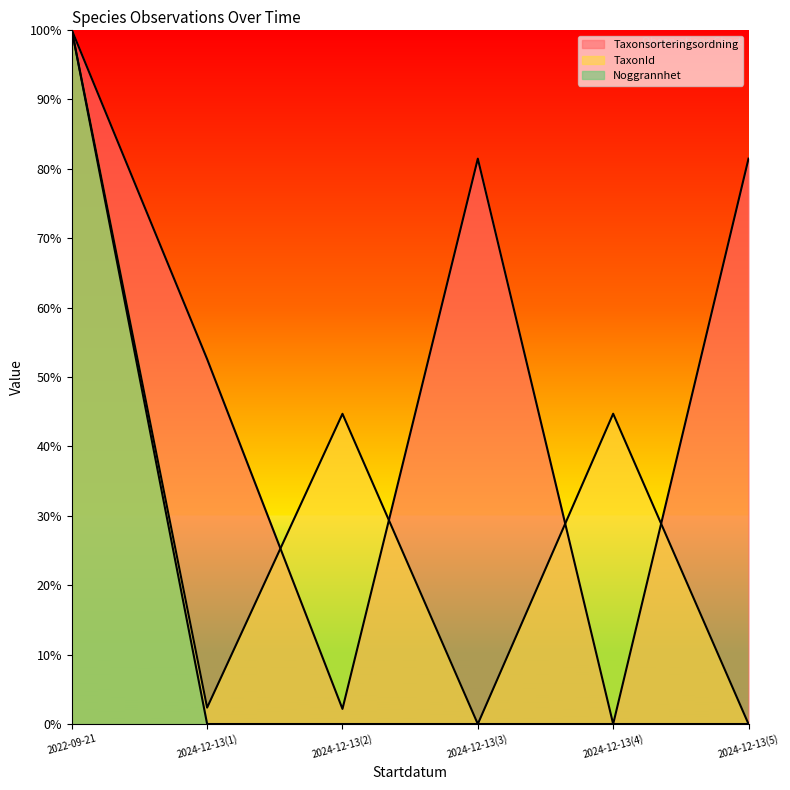

Between 2022-09-21 and 2024-12-13(4), which series saw the biggest shift?

Taxonsorteringsordning